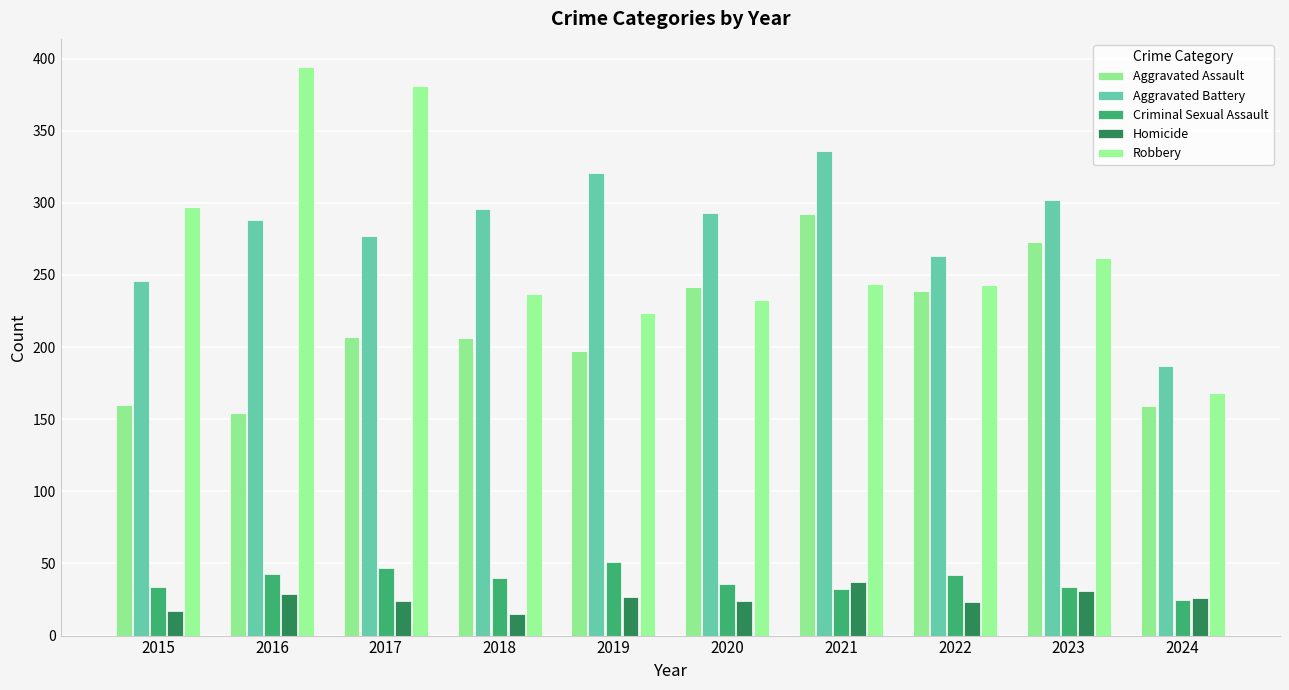

True or false: Criminal Sexual Assault has a value of 34 at 2015.

True